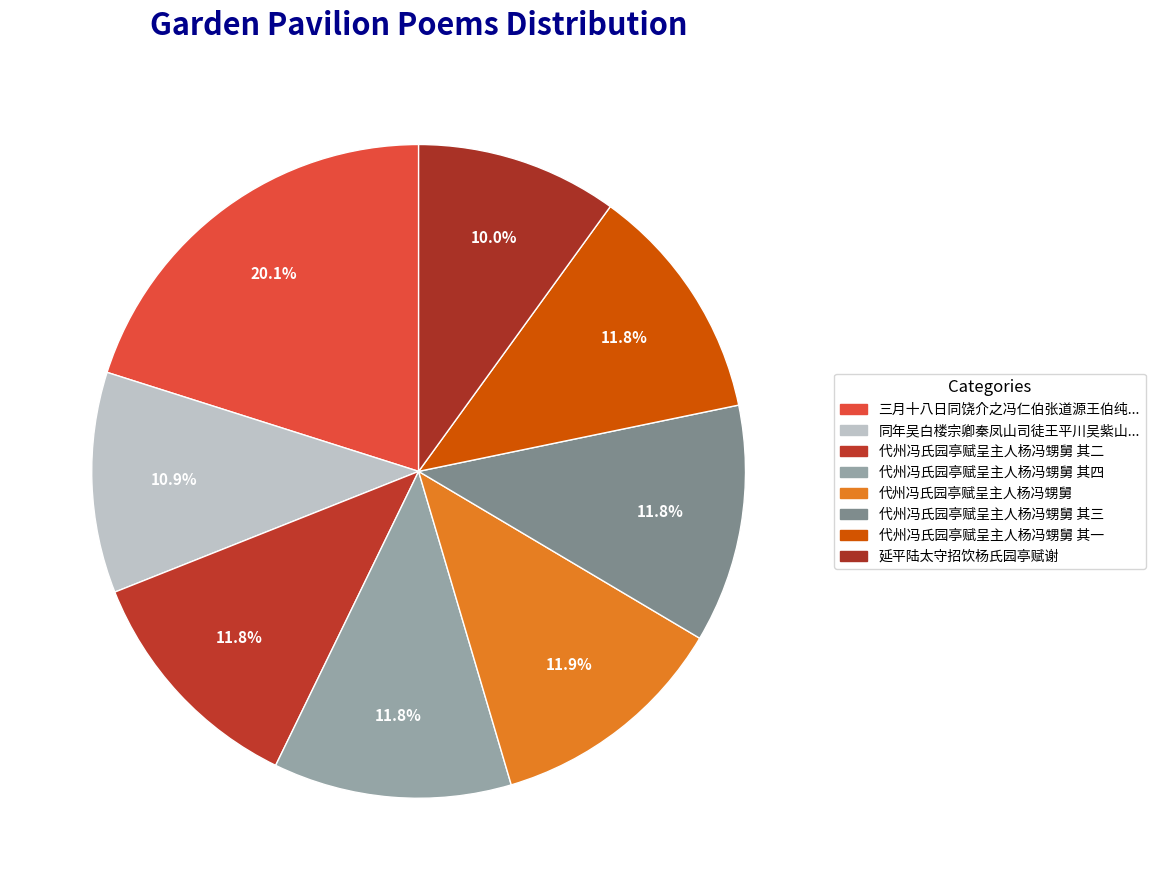

To the nearest percent, what portion does 代州冯氏园亭赋呈主人杨冯甥舅 其一 represent?

12%